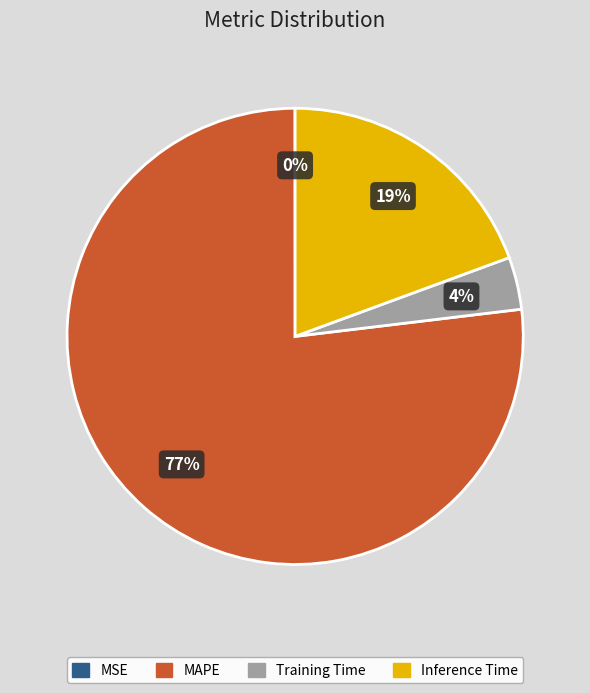

What is the largest slice in the pie chart?

MAPE